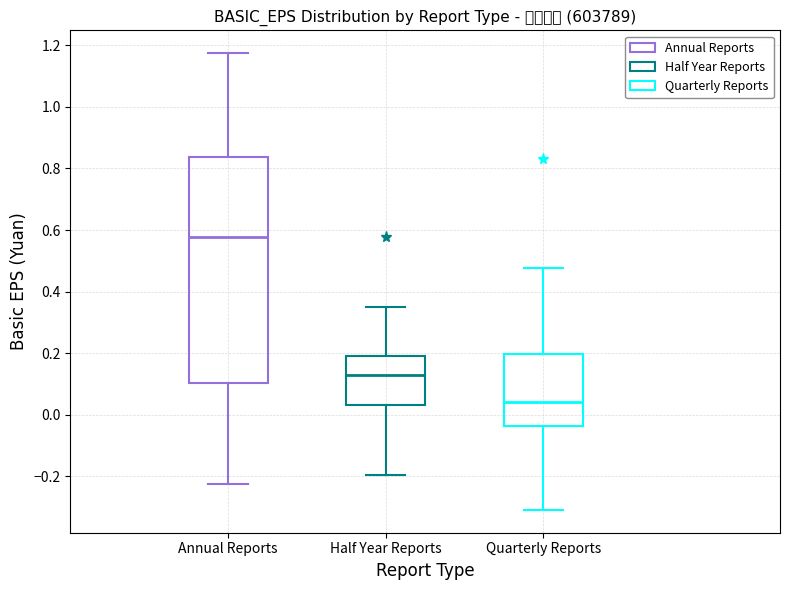

Which box is the tallest, from its lower edge to its upper edge?

Annual Reports